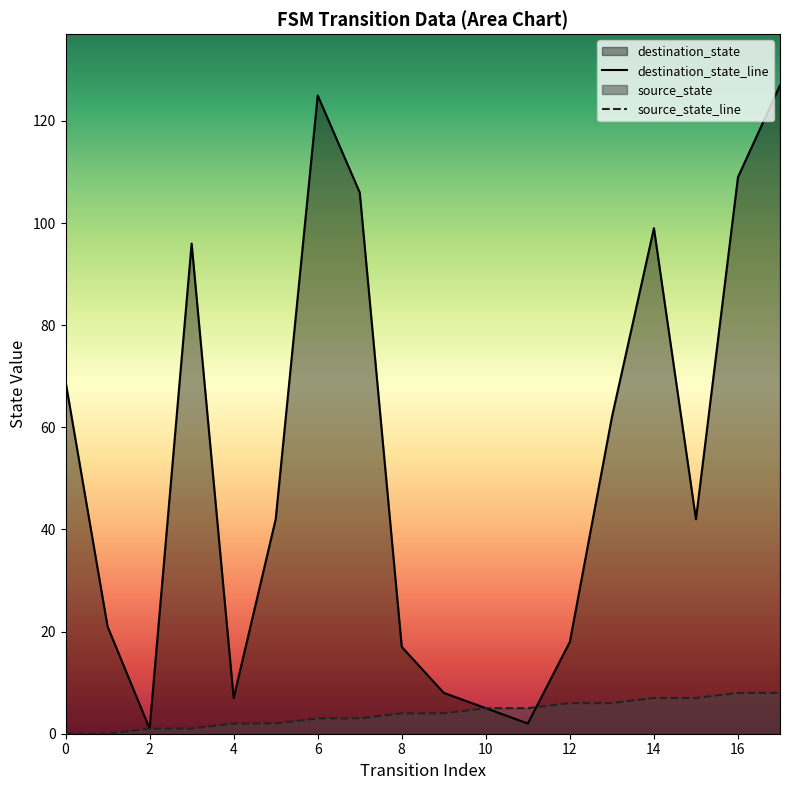

List the series in order of their peak value, highest first.

destination_state_line, source_state_line